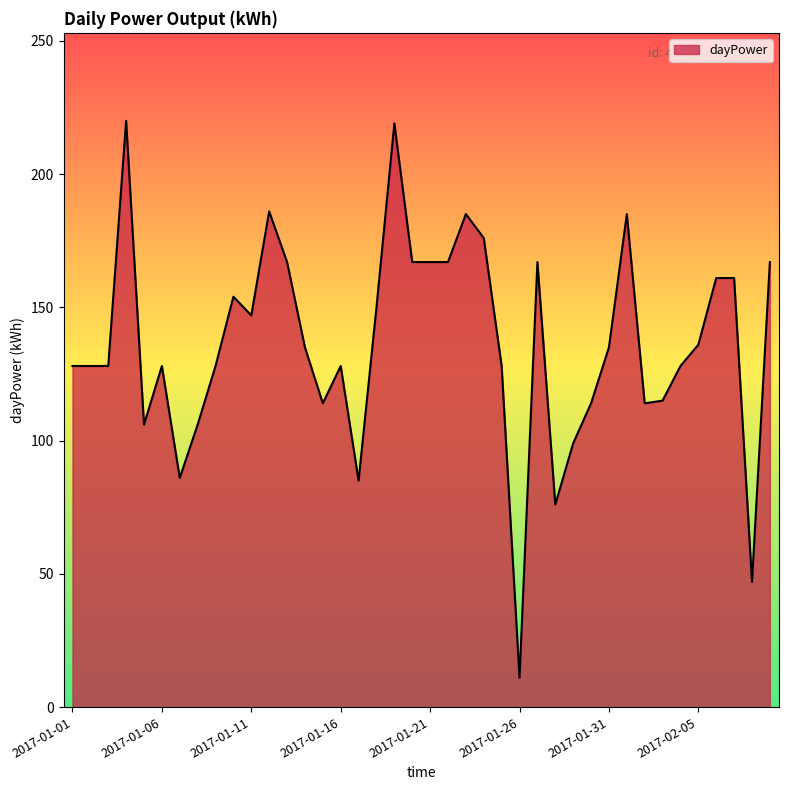

What is the smallest value displayed?

11